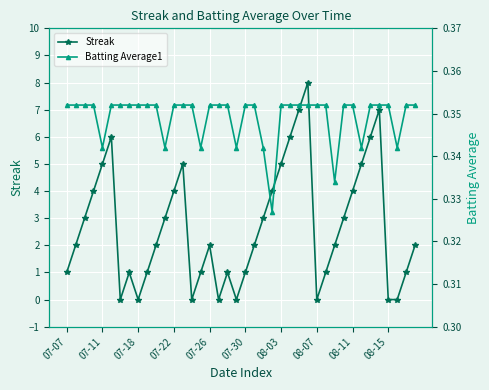

Is it true that Streak equals 3 at 08-15?

False